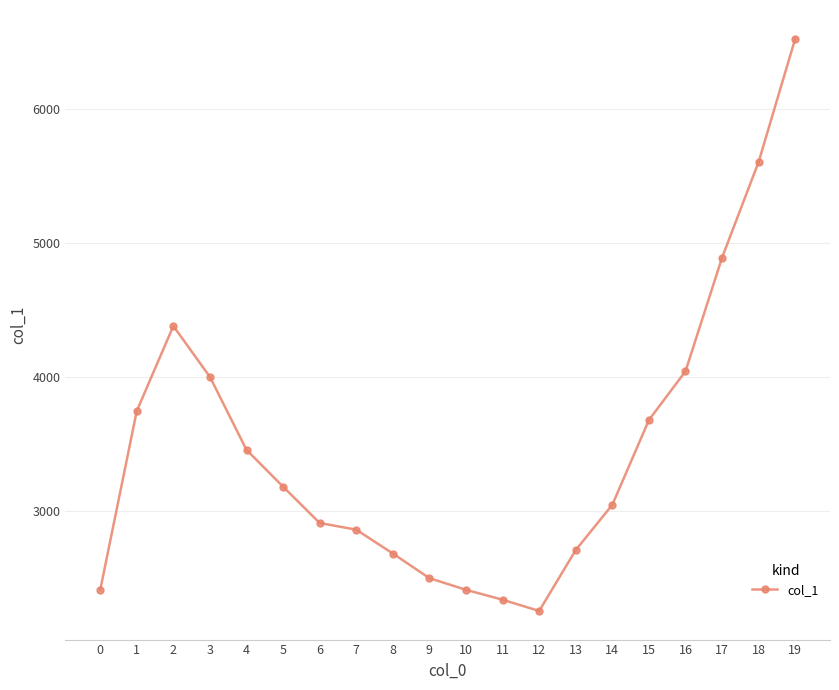

Where is the first local maximum?

2